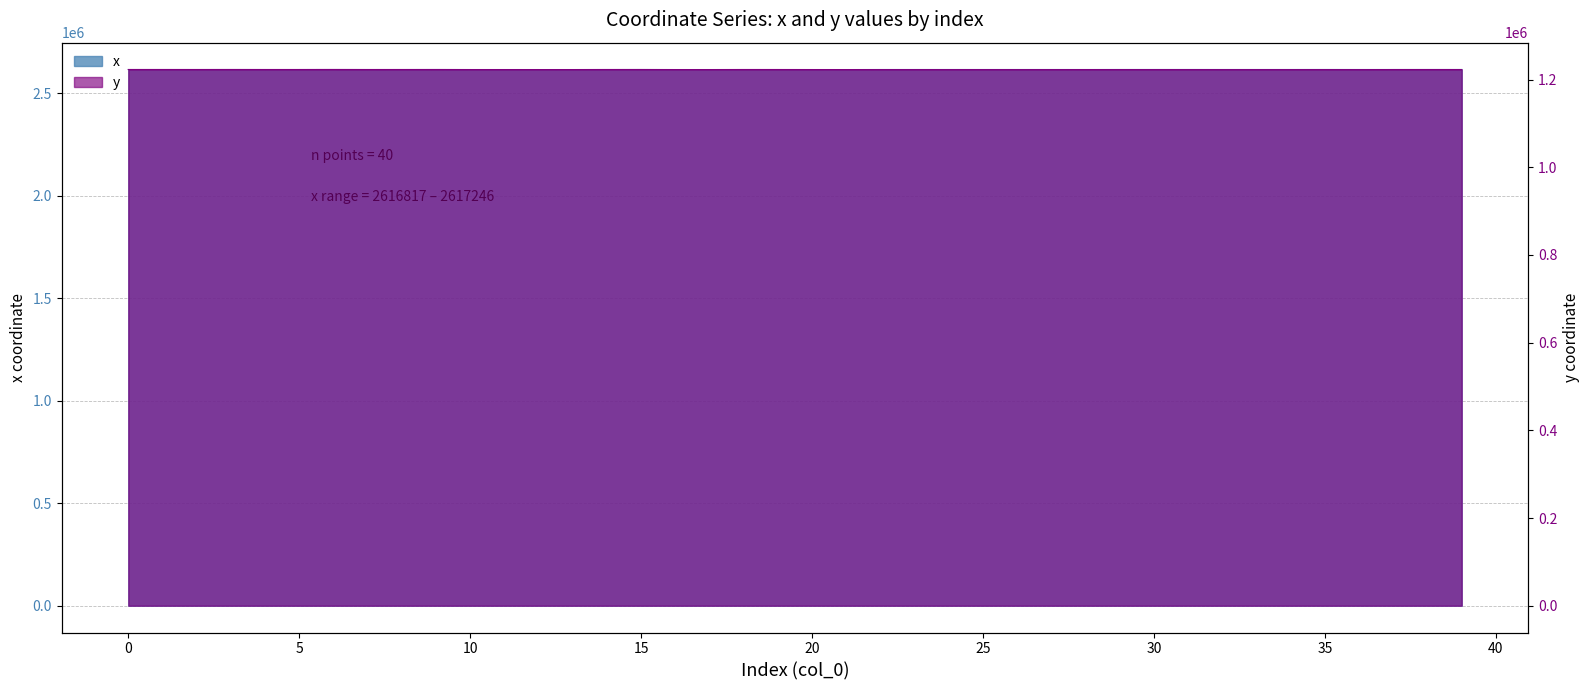

What is the minimum value for x?

2616816.6